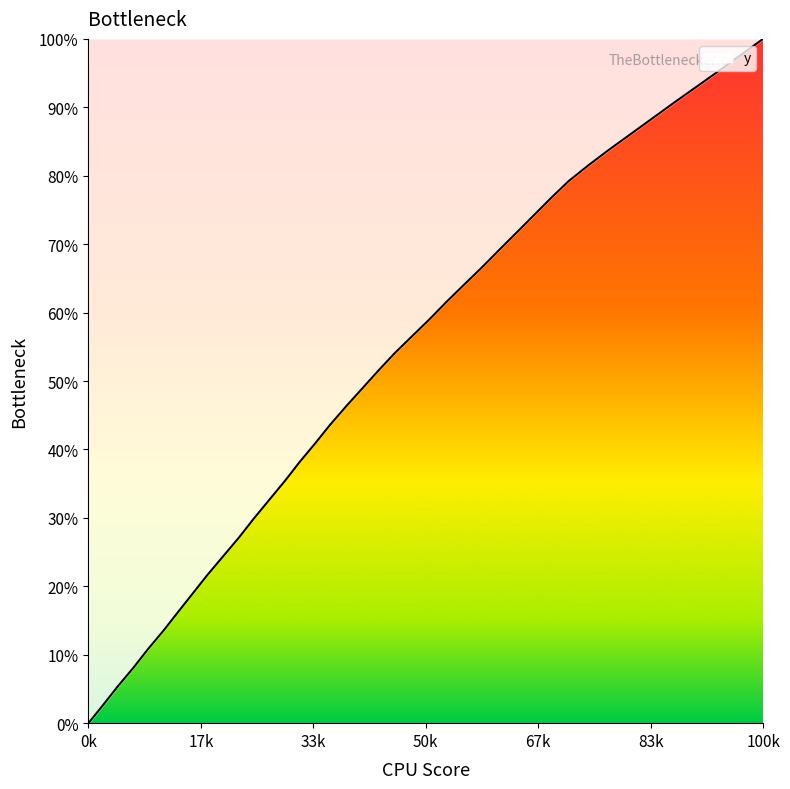

What is the greatest value displayed?

100.0